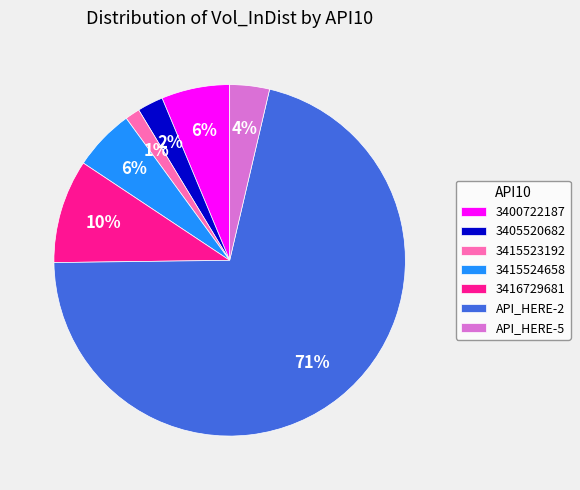

Combined, do 3415523192 and 3400722187 account for over 50%?

No